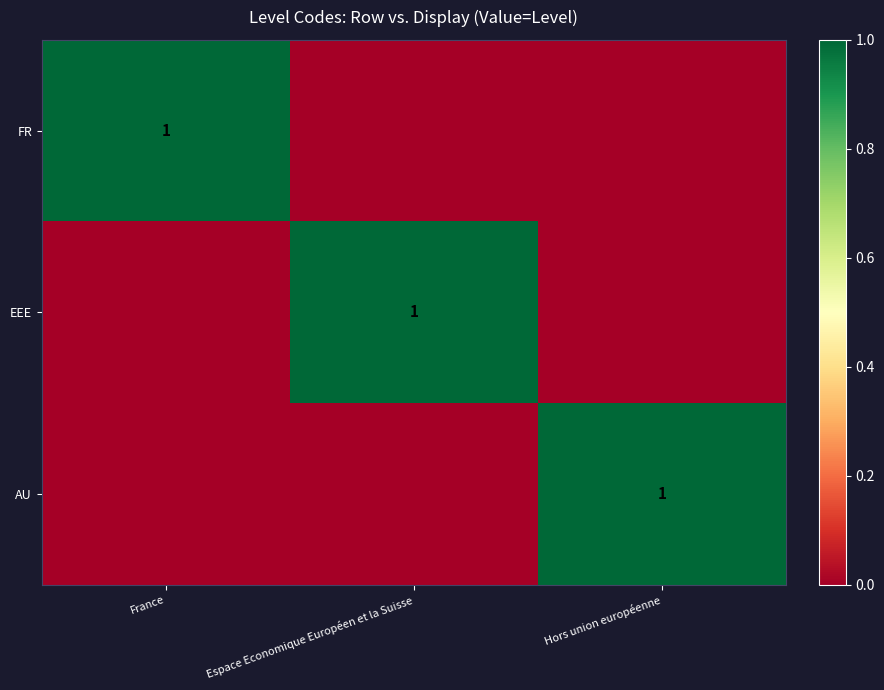

Is the value of FR at Hors union européenne greater than the value of AU at France?

No